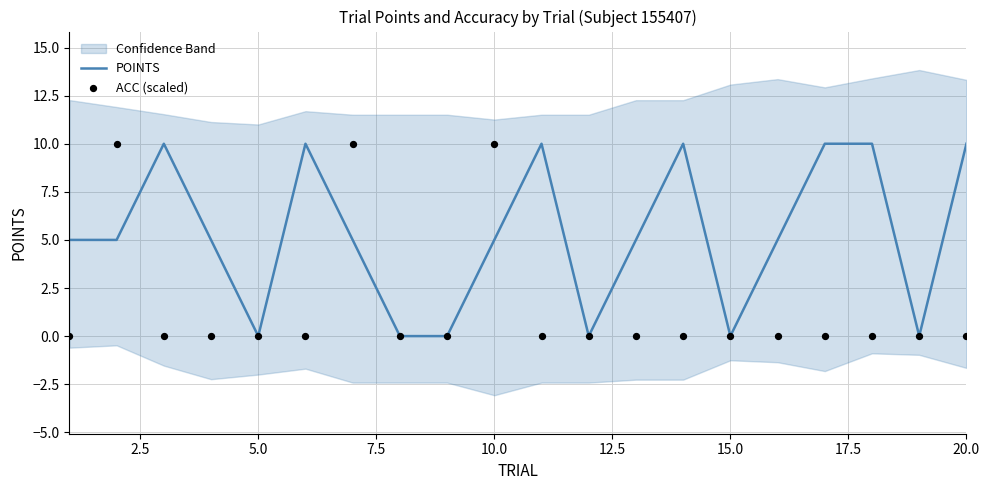

Is it true that POINTS equals 2 at 20.0?

False